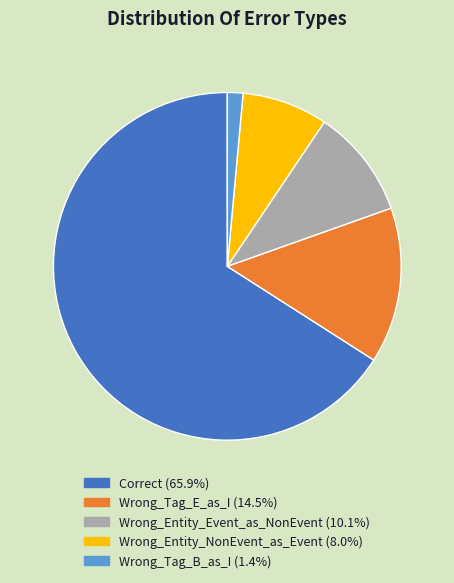

Approximately how many times larger is the value at Correct compared to Wrong_Entity_NonEvent_as_Event?

8.3